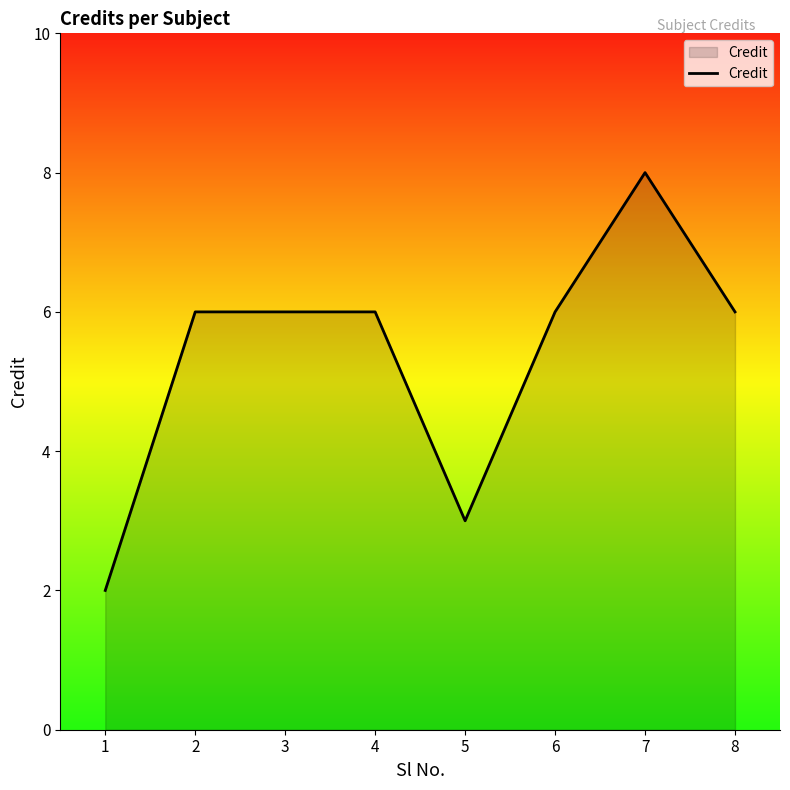

What is the difference between the values at 7 and 1?

6